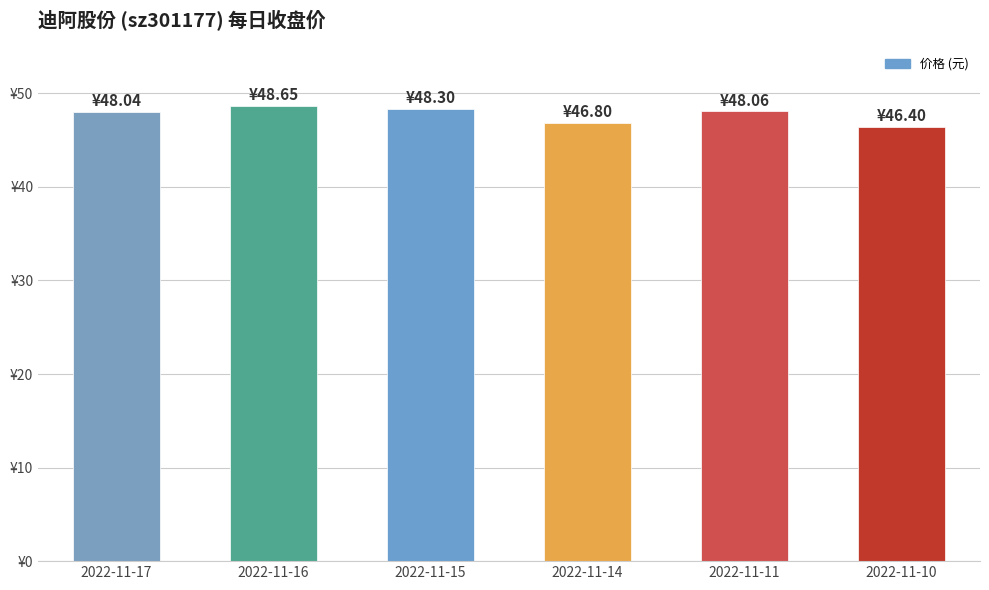

Where is the data nearest to the value 47?

2022-11-14